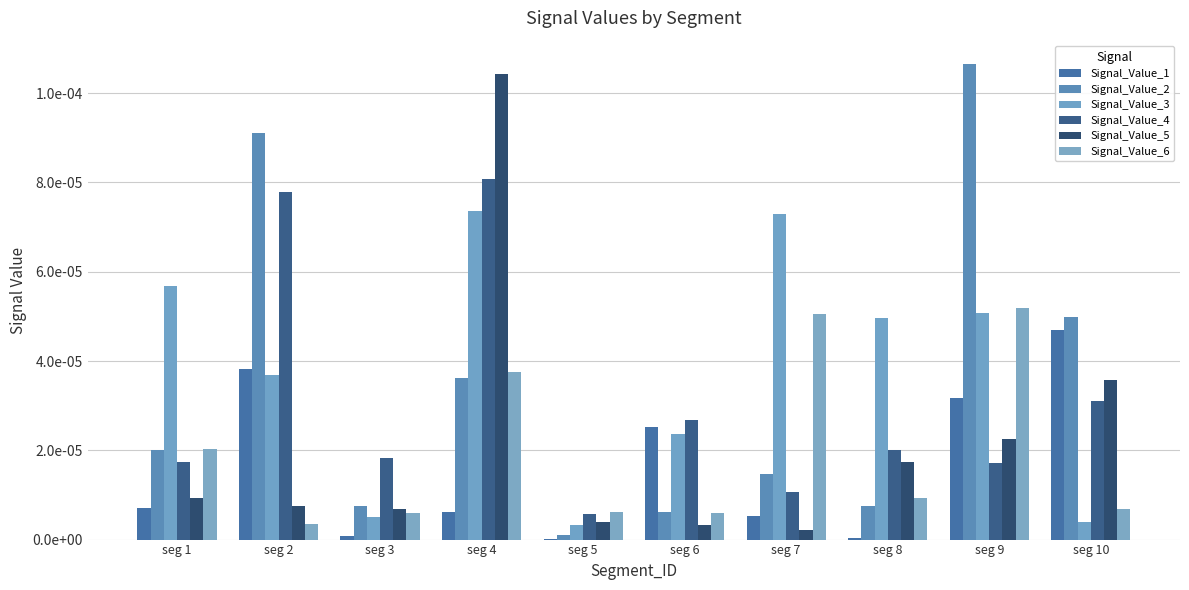

At which category is the sum across all series the highest?

seg 4